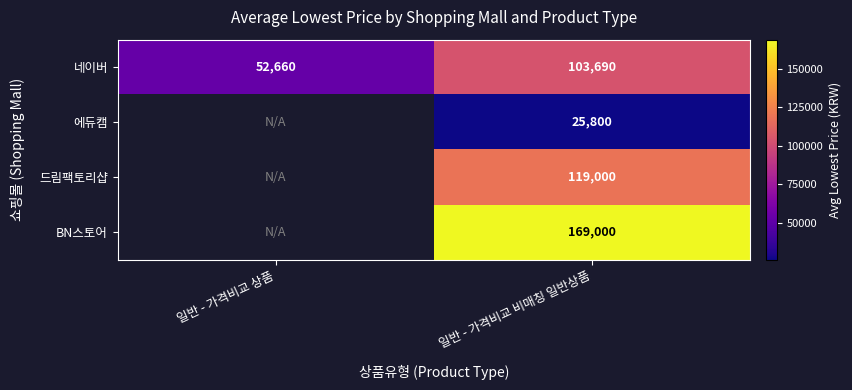

Which has a higher value, 일반 - 가격비교 상품 or 일반 - 가격비교 비매칭 일반상품?

일반 - 가격비교 비매칭 일반상품